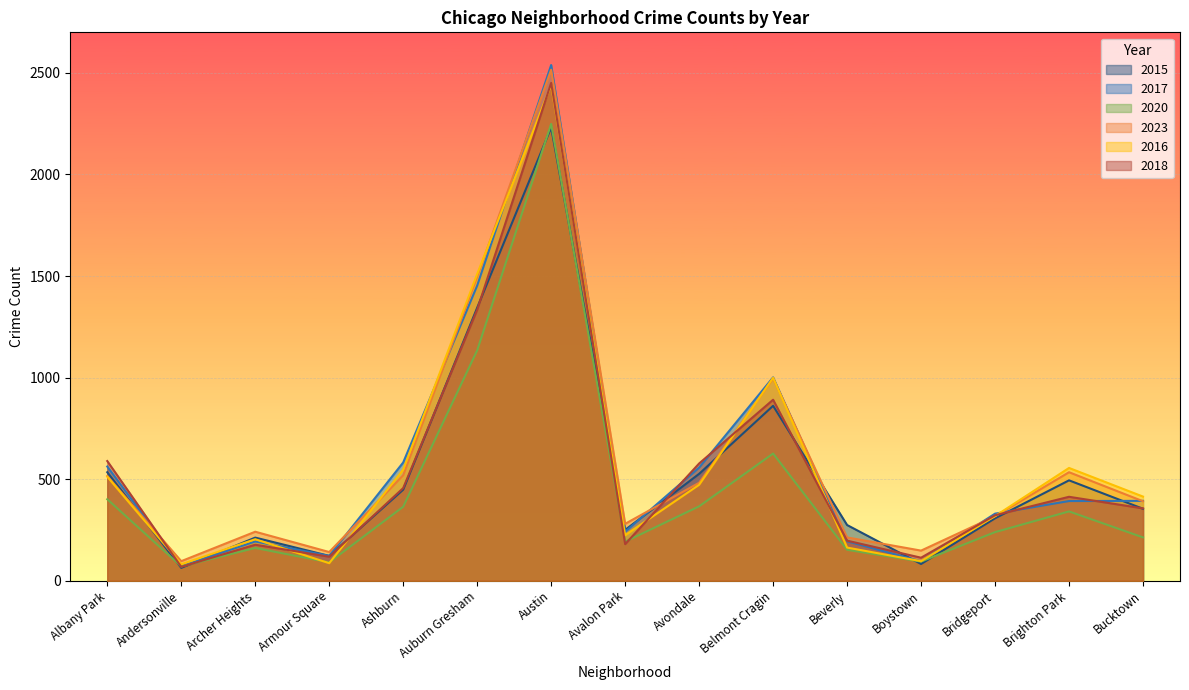

Is it true that 2023 equals 148 at Boystown?

True